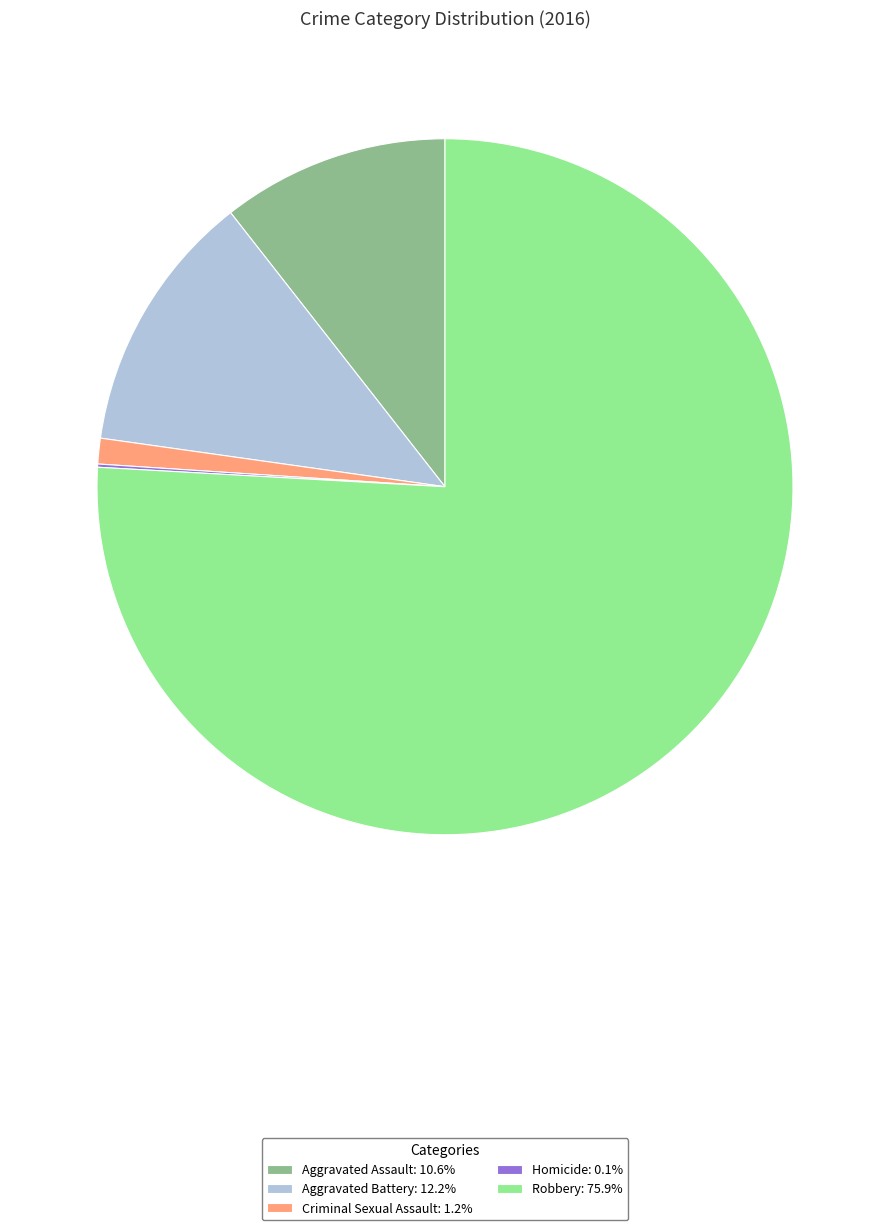

Does Robbery: 75.9% represent more than half of the total?

Yes